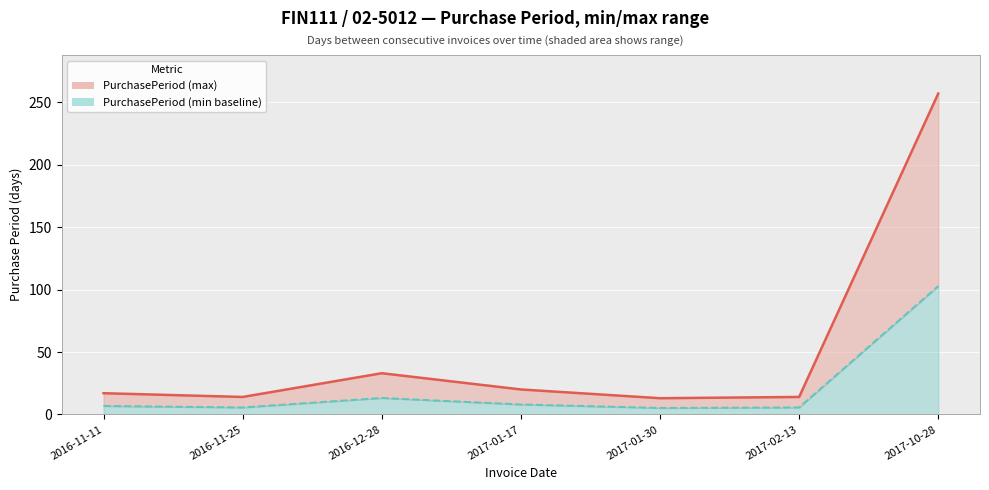

Between 2017-02-13 and 2016-11-11, which is larger?

2016-11-11